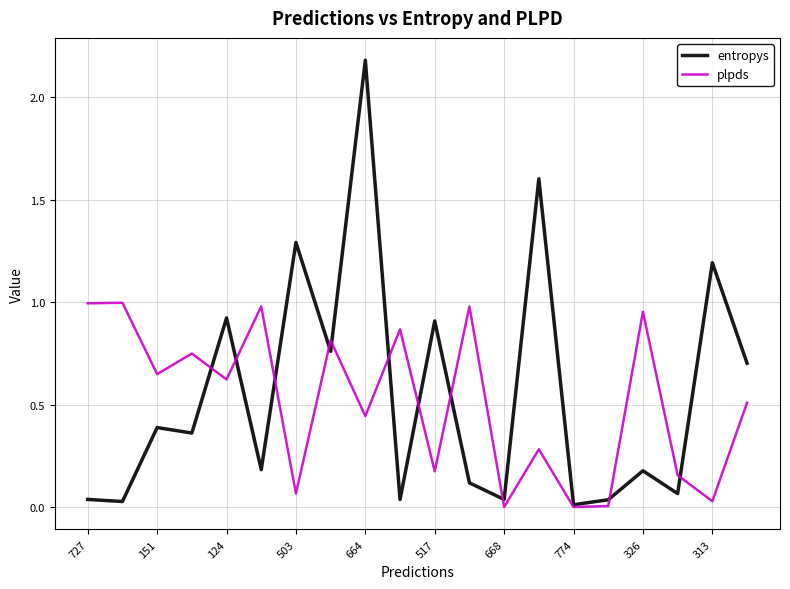

What is the highest value of the entropys series?

2.2